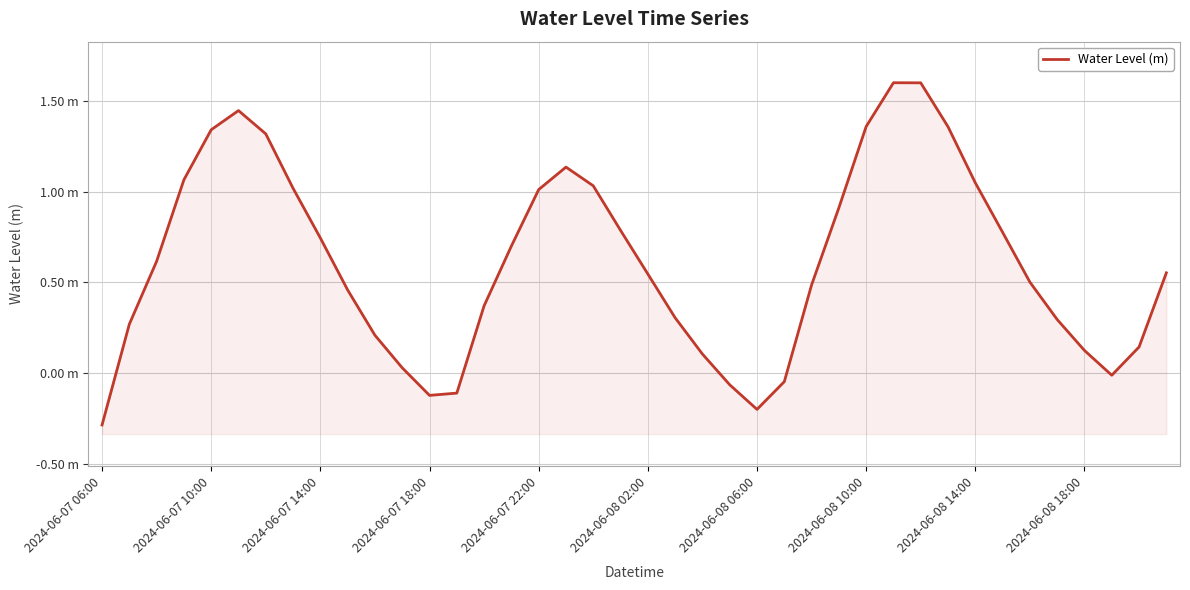

List the labels in order of value, largest first.

29, 30, 2024-06-08 02:00, 28, 31, 2024-06-07 22:00, 2024-06-08 06:00, 17, 2024-06-07 18:00, 32, 18, 2024-06-08 10:00, 16, 27, 19, 33, 2024-06-08 14:00, 15, 2024-06-07 14:00, 39, 20, 34, 26, 2024-06-08 18:00, 14, 21, 35, 2024-06-07 10:00, 10, 38, 36, 22, 11, 37, 25, 23, 13, 12, 24, 2024-06-07 06:00